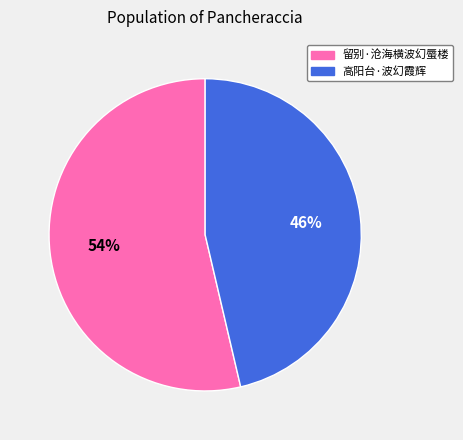

Which category has the biggest portion of the pie?

留别·沧海横波幻蜃楼